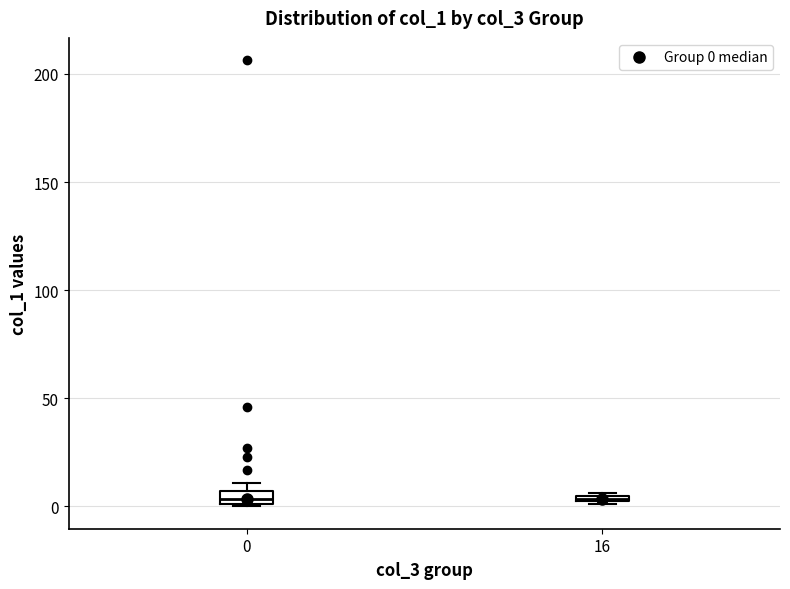

Where is the upper edge of the box at x = 0 on the y-axis? The values are not printed on the chart, so give them approximately, as read against the axis.

5